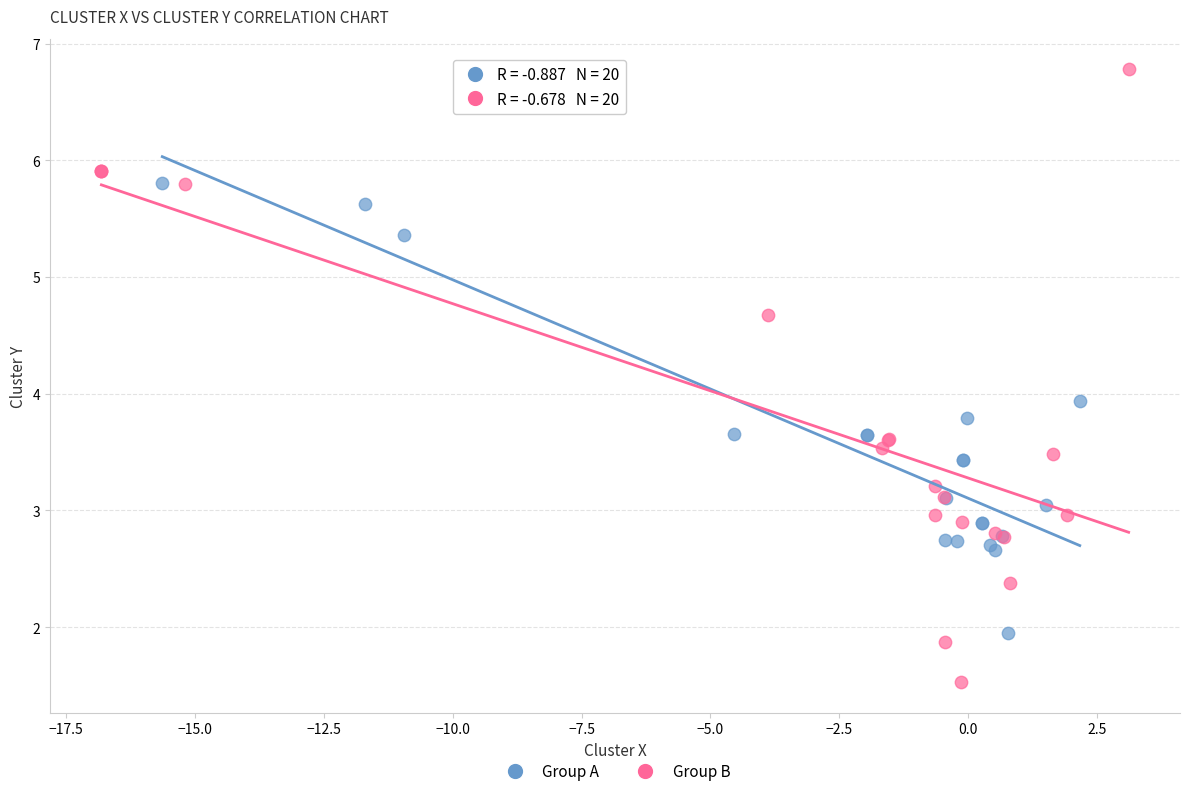

Which series reaches the minimum Y coordinate?

Group B